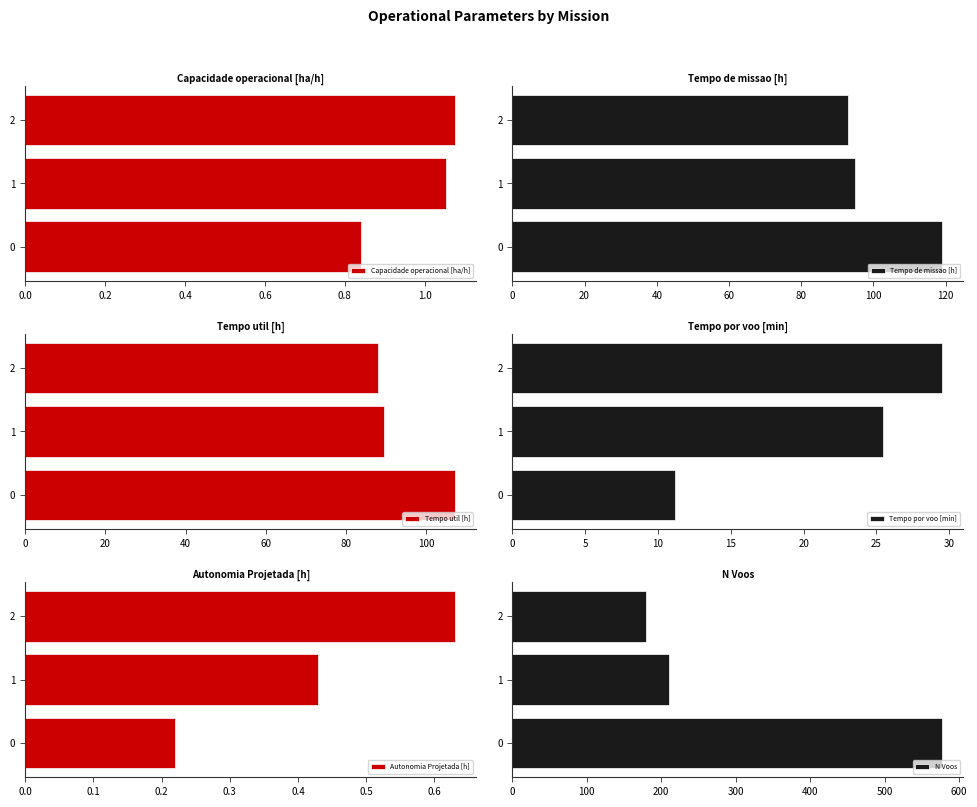

What is the maximum value shown in the chart?

577.0